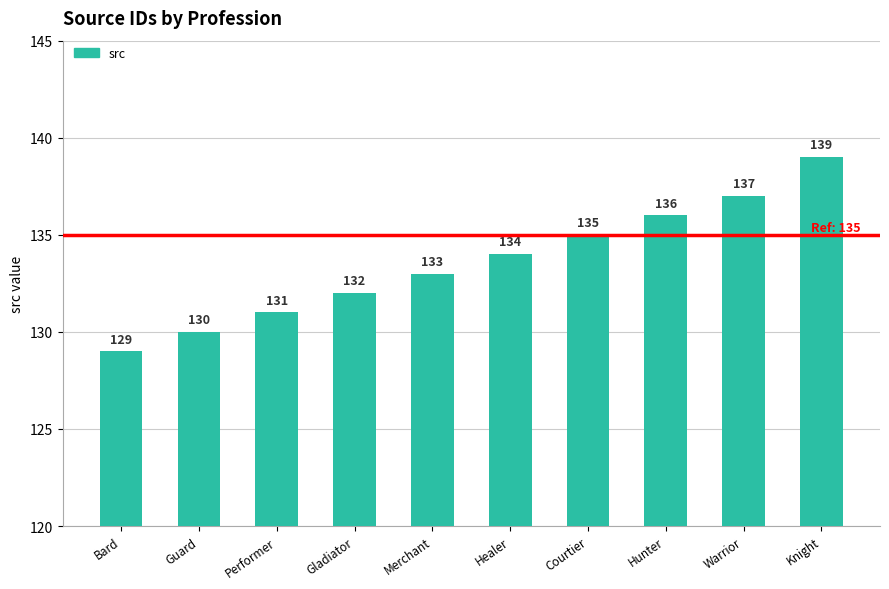

The value at Guard is 130. True or false?

True